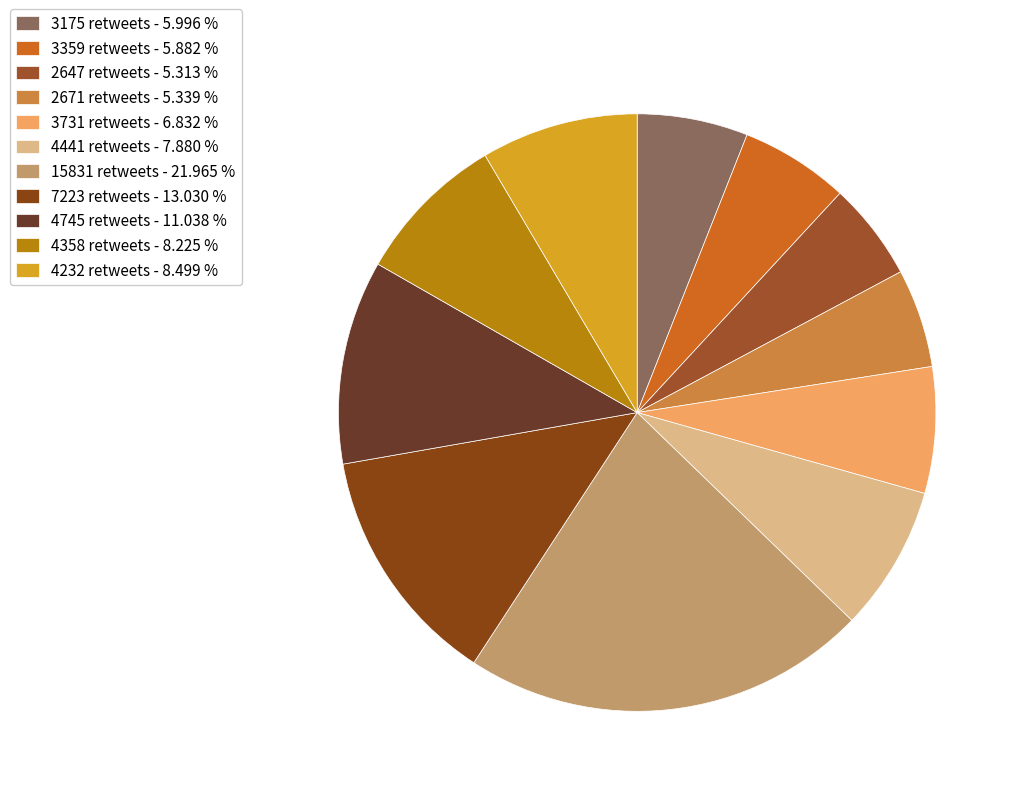

How many slices are in this pie chart?

11